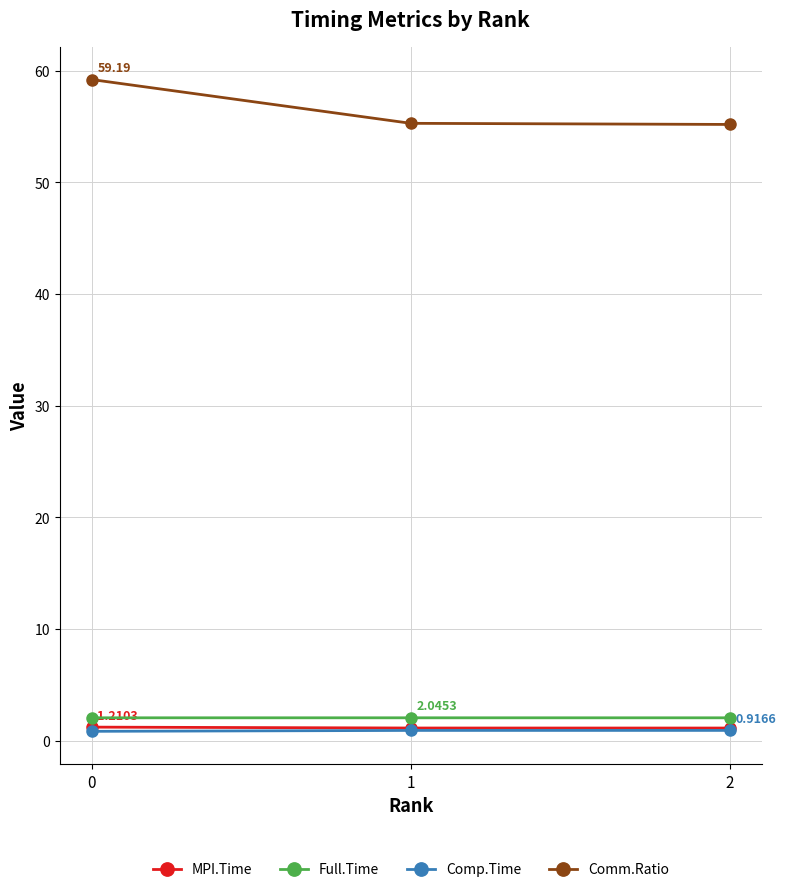

What is the value of the Full.Time point at the 1st from the left?

2.0